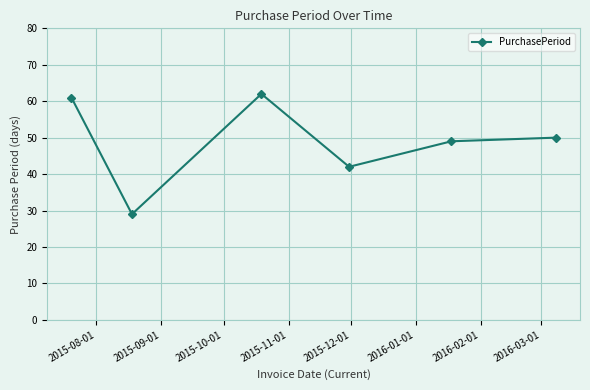

What is the minimum value shown in the chart?

29